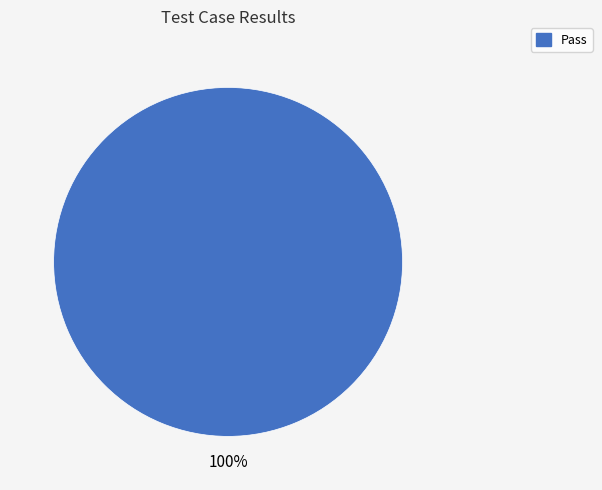

Does any single category account for the majority?

Yes